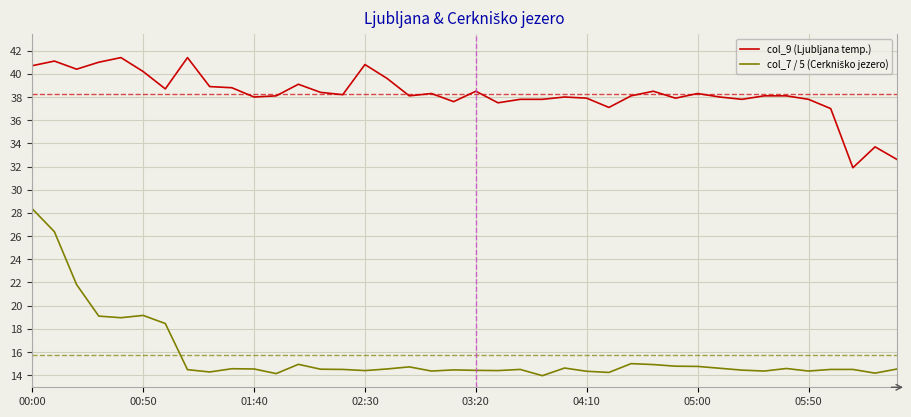

Which series has the largest total across all categories?

col_9 (Ljubljana temp.)